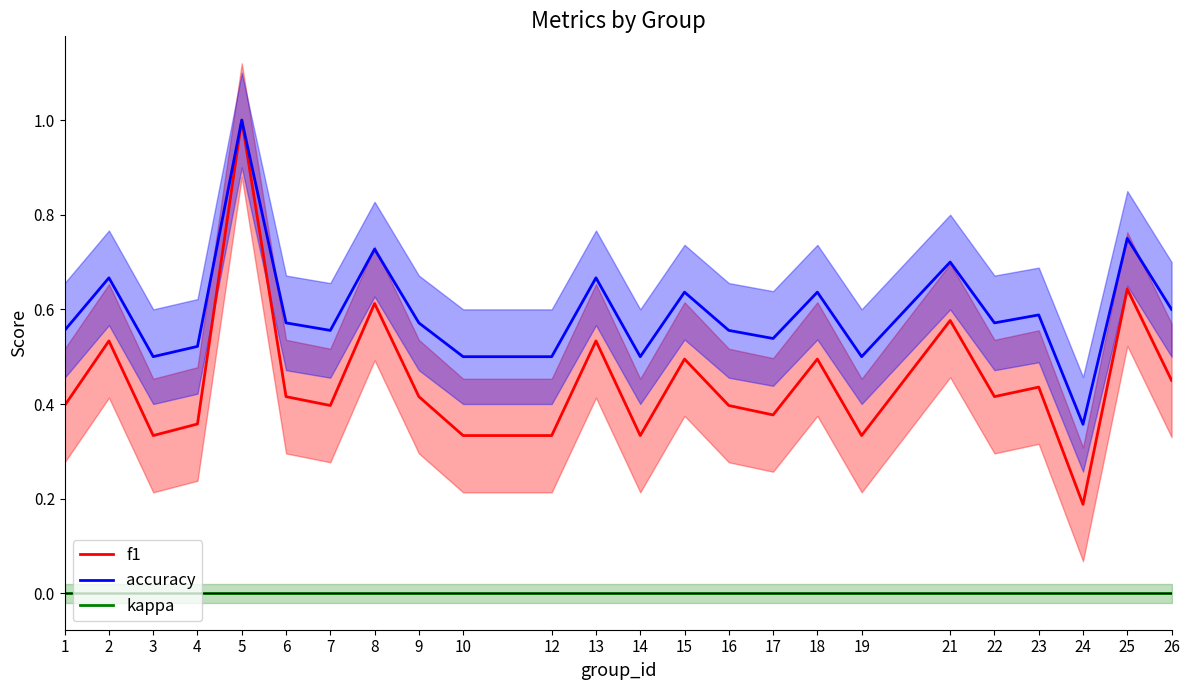

What is the total value across all series at 12?

0.8